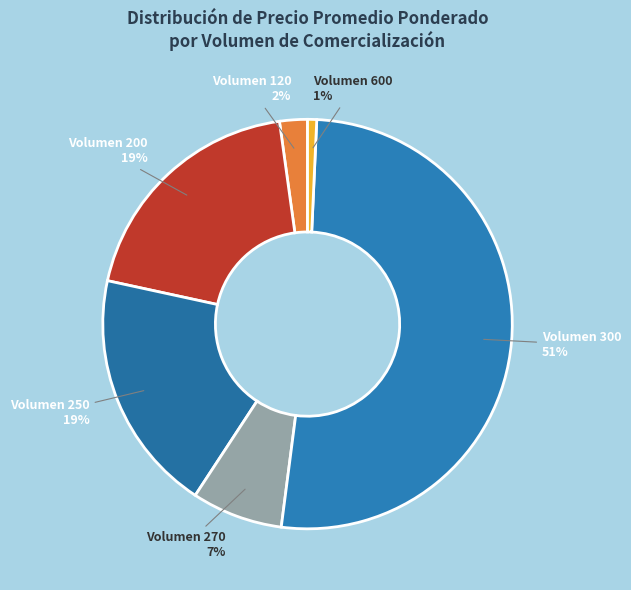

Do Volumen 300 and Volumen 250 together represent more than half of the pie?

Yes